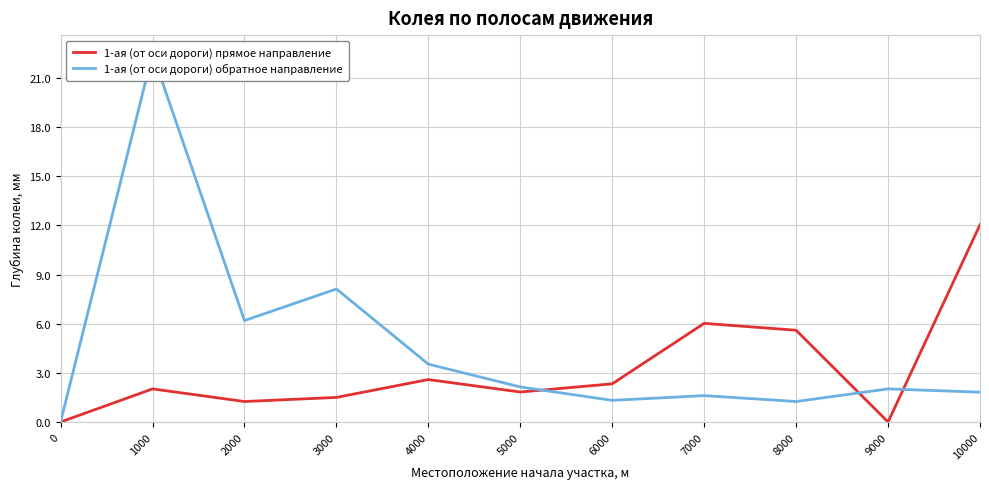

Is the value of 1-ая (от оси дороги) обратное направление at 10000 greater than the value of 1-ая (от оси дороги) прямое направление at 6000?

No